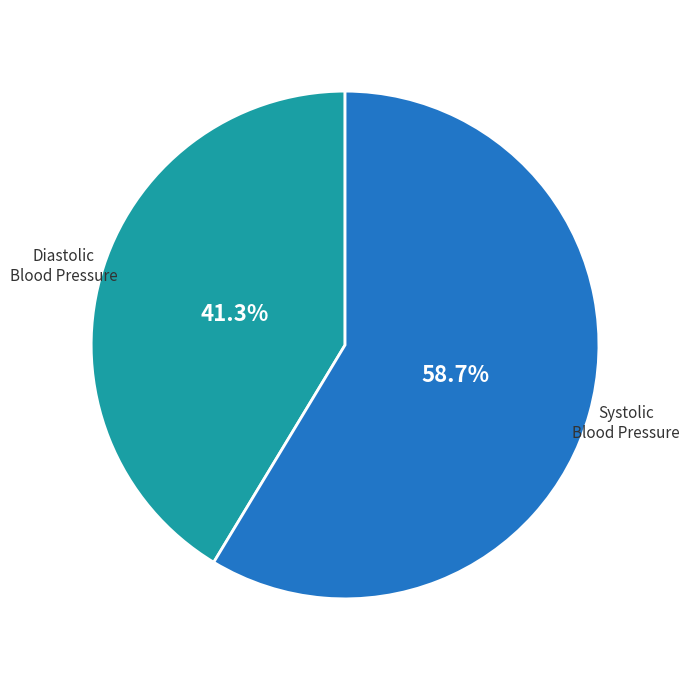

What is the smallest slice in the pie chart?

Diastolic Blood Pressure